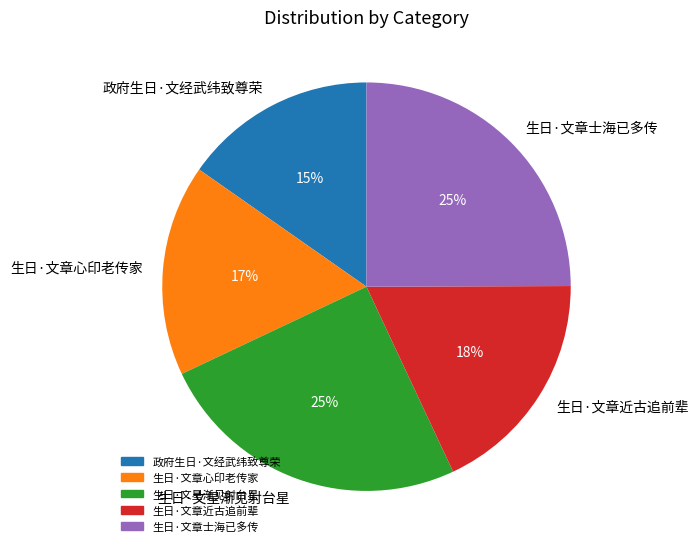

To the nearest percent, what is the average slice percentage?

20%